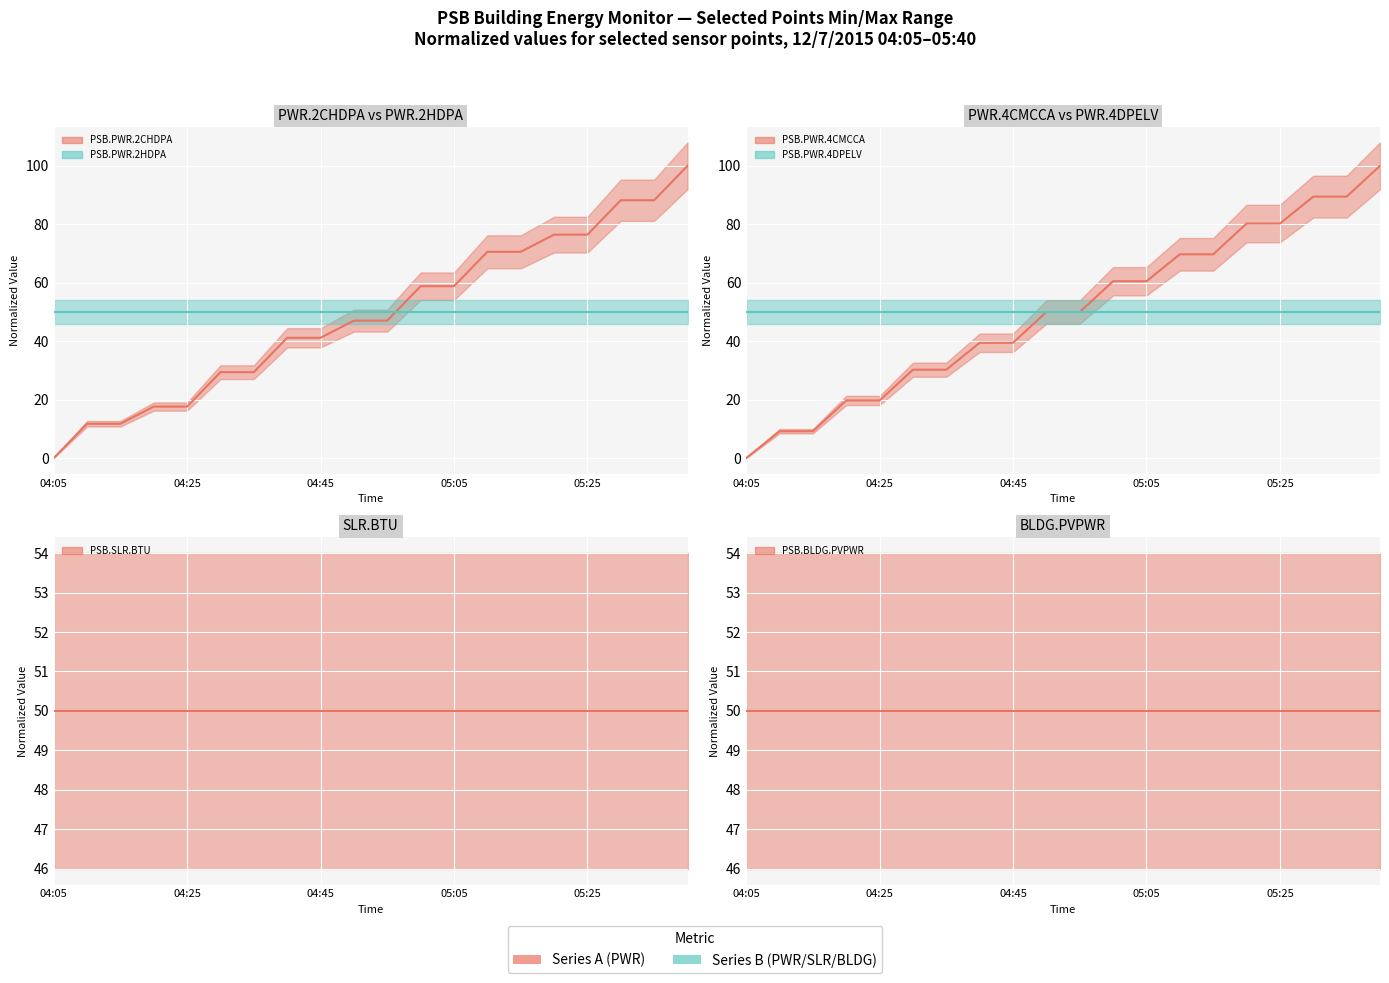

True or false: PSB.PWR.4CMCCA (Point_7) (mid) and PSB.BLDG.PVPWR (Point_16) (mid) cross at least once.

False